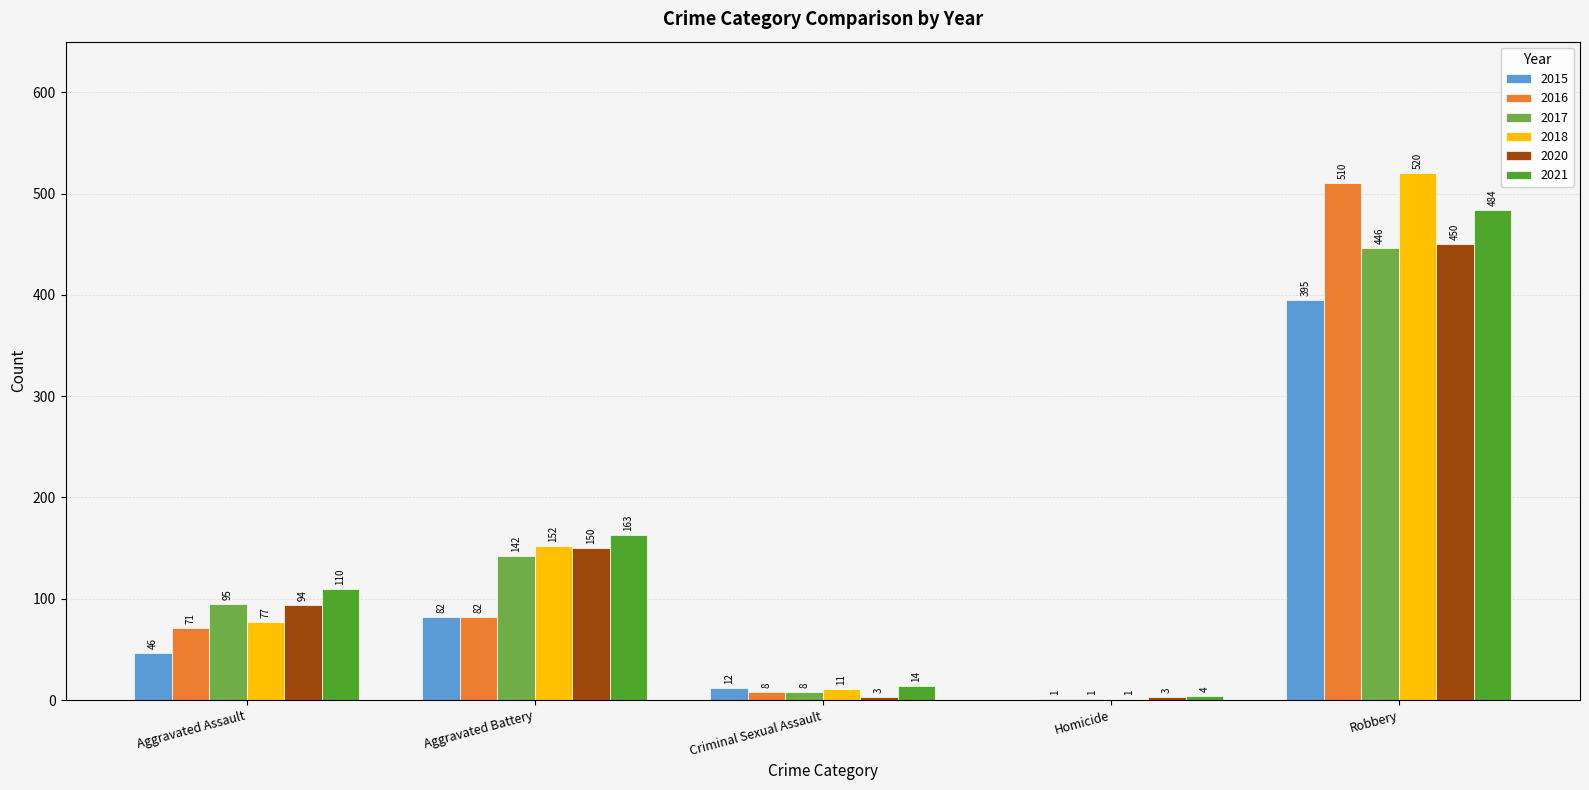

Is the value of 2020 at Aggravated Battery greater than the value of 2016 at Aggravated Assault?

Yes